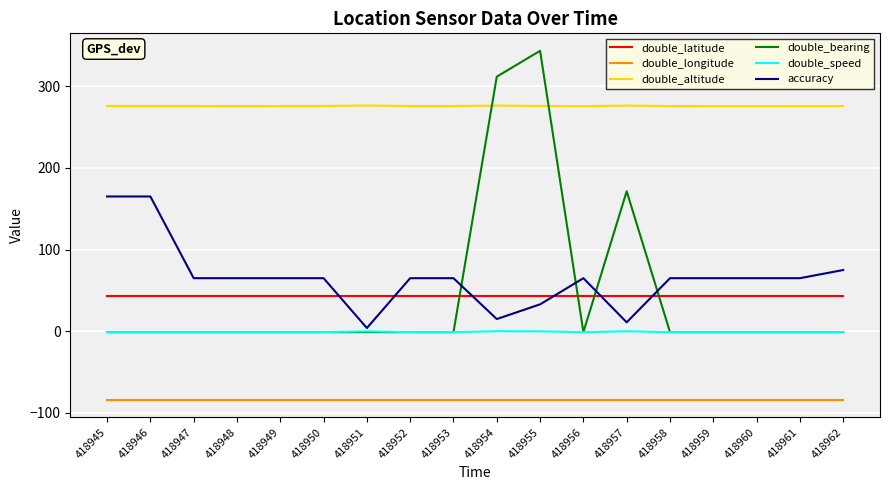

What is the maximum value shown in the chart?

343.3